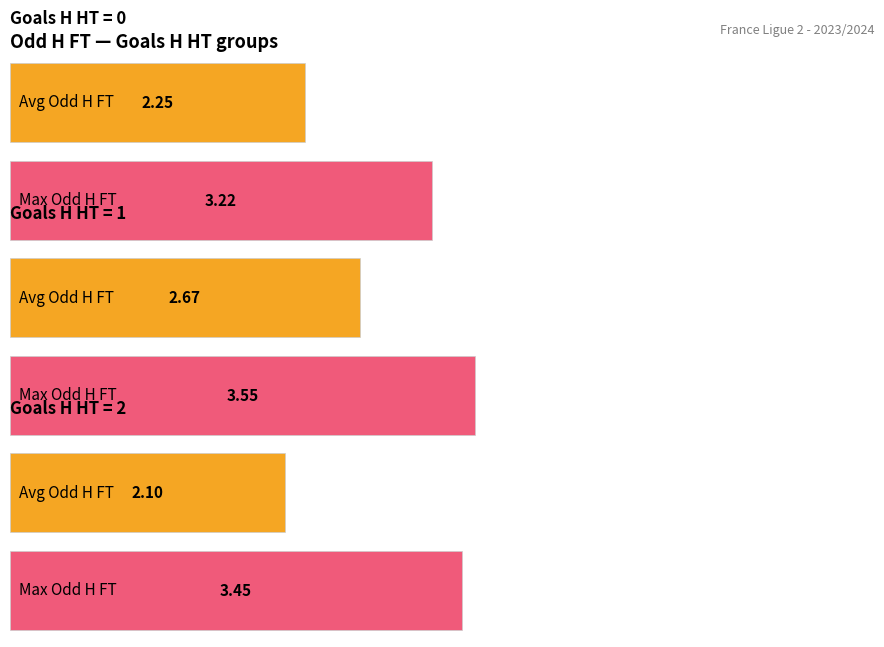

How many bars are there in each group?

2